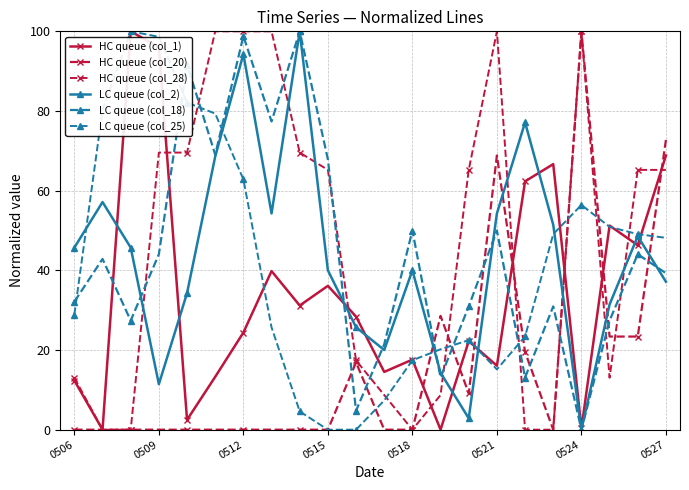

How many values in the HC queue (col_1) series exceed 28?

11